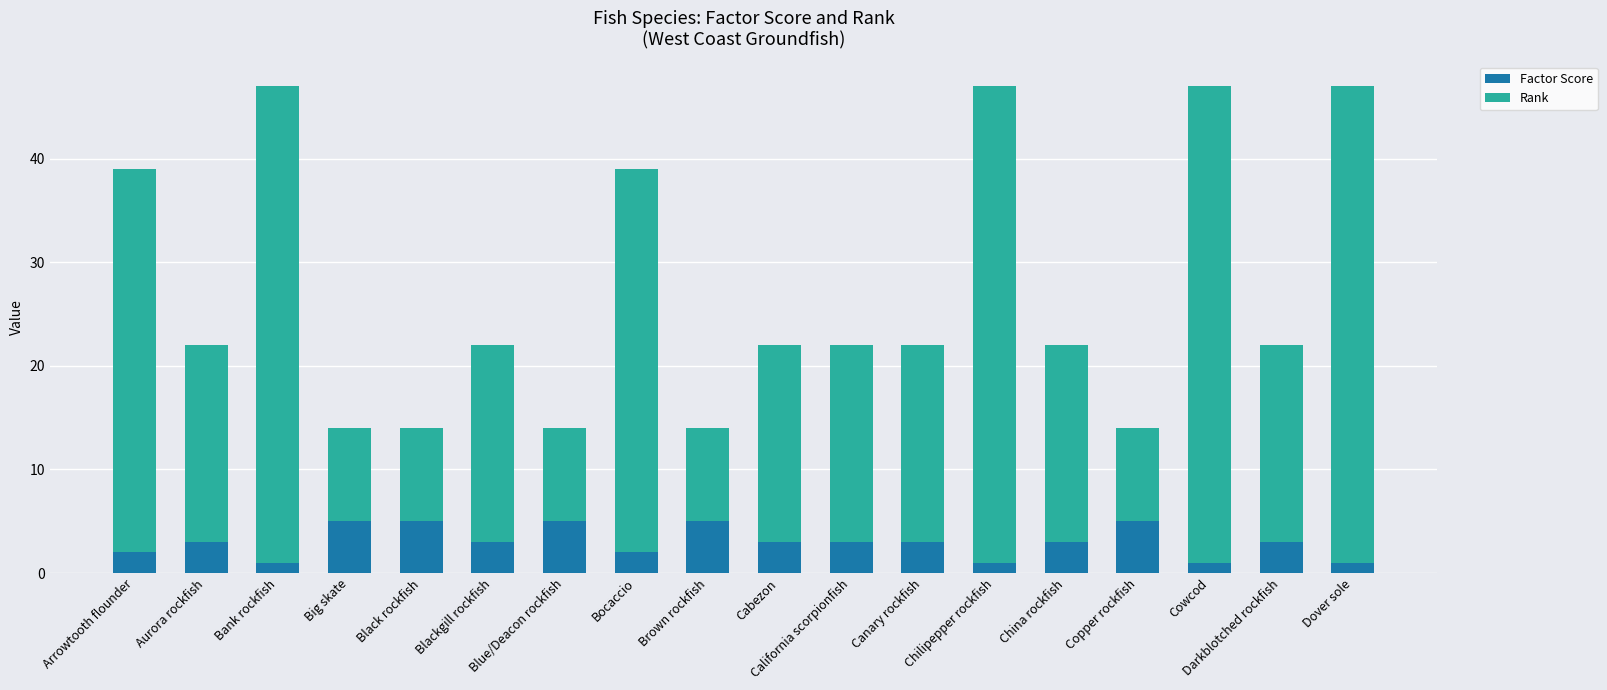

What is the sum of the Factor Score values at Aurora rockfish and Brown rockfish?

8